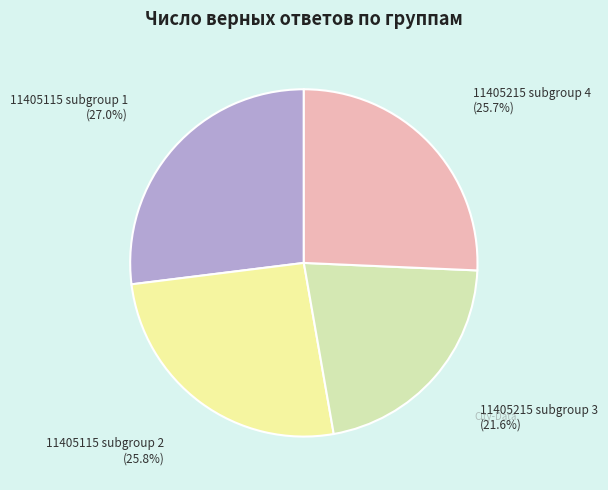

Which slice is the smallest?

11405215 subgroup 3